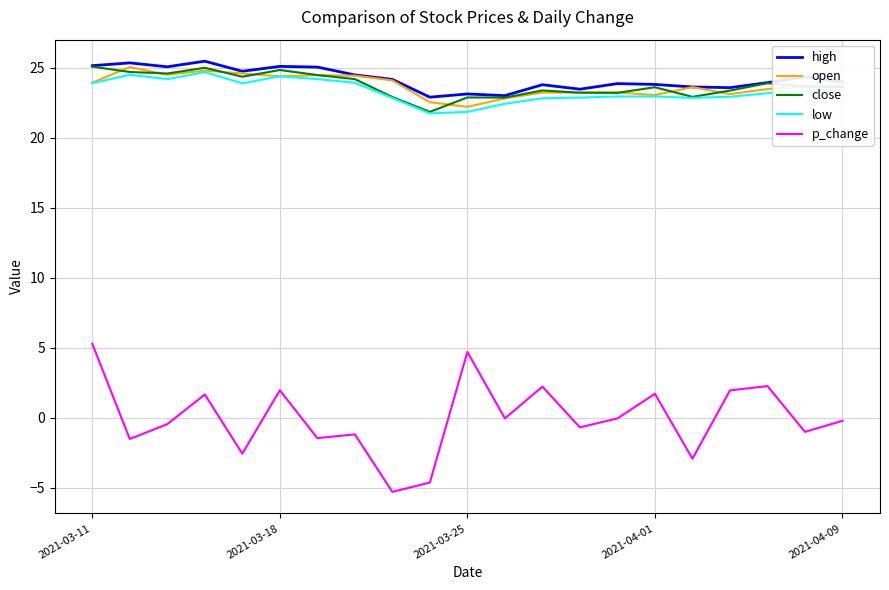

True or false: p_change and open intersect in this chart.

False